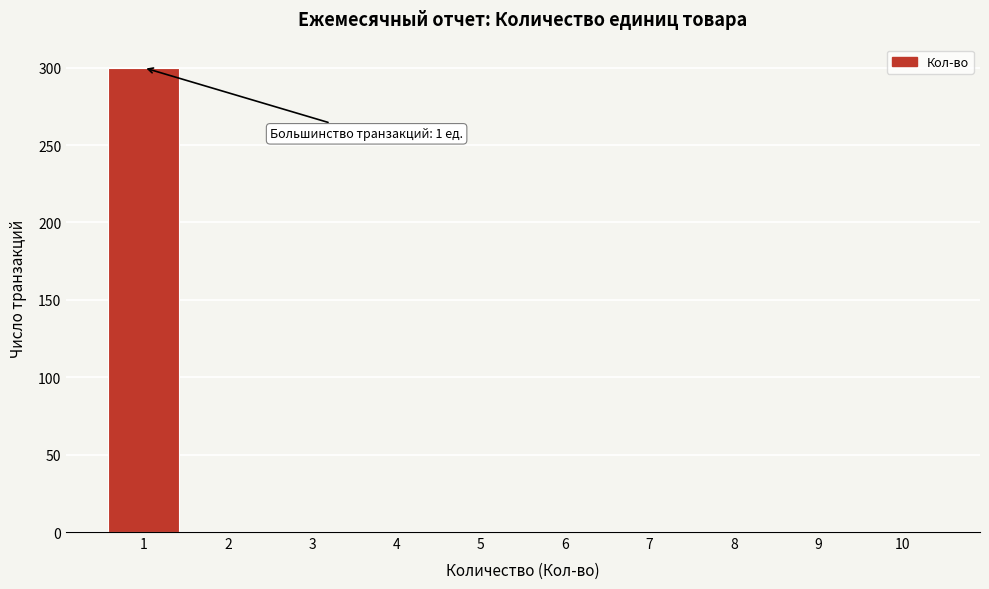

Reading right to left, what are all the values shown in this chart?

10=0	9=0	8=0	7=0	6=0	5=0	4=0	3=0	2=0	1=300